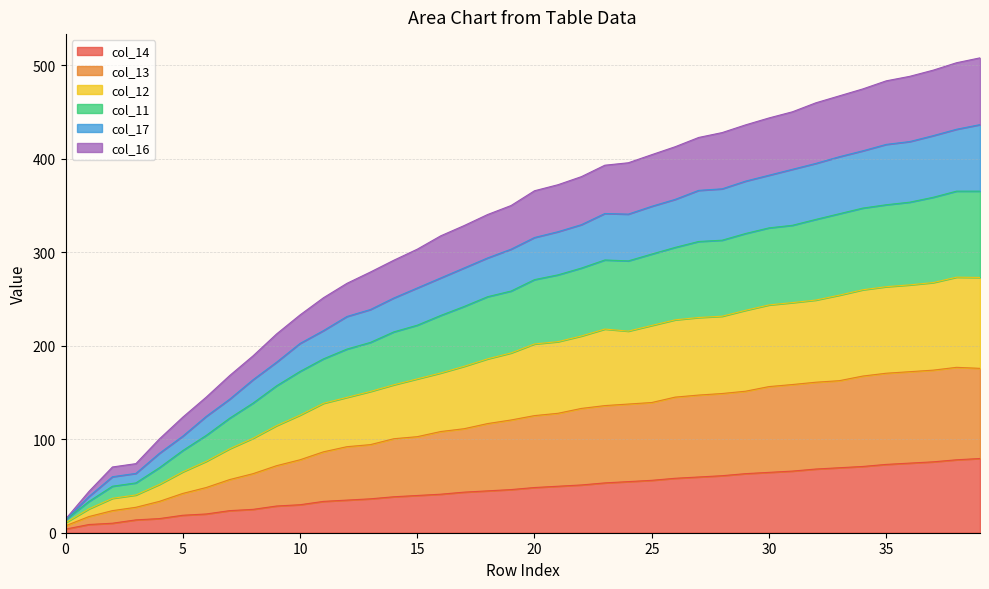

How many lines are shown in the chart?

6